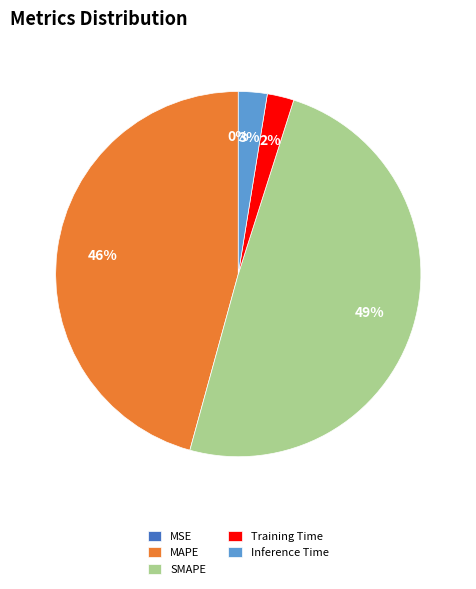

Which slice is the largest?

SMAPE